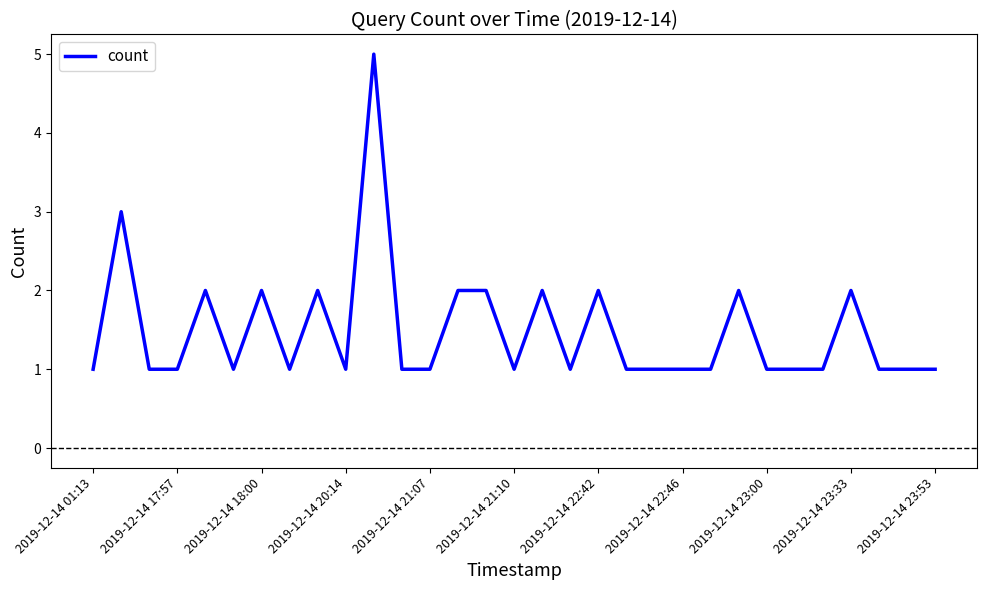

What is the greatest value displayed?

5